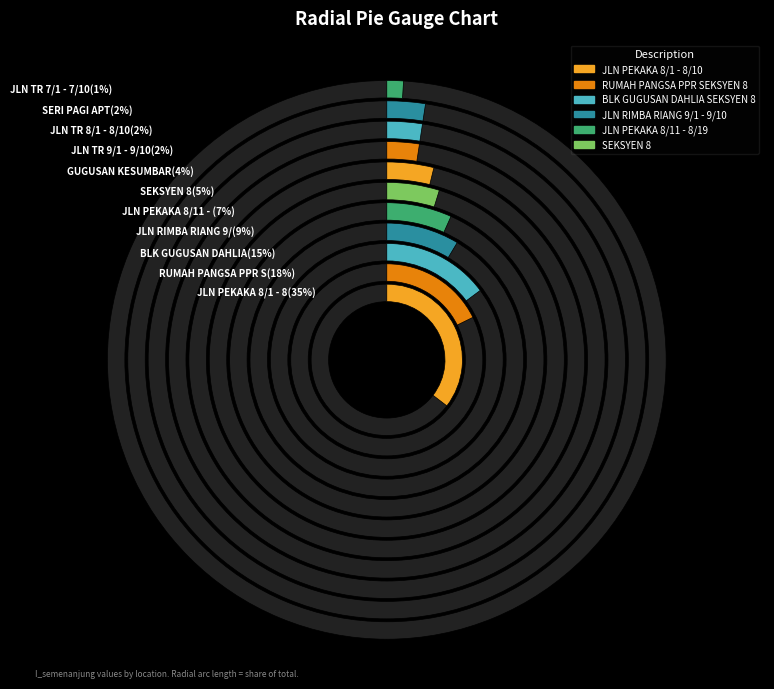

Rank the categories by value from highest to lowest.

JLN PEKAKA 8/1 - 8/10, RUMAH PANGSA PPR SEKSYEN 8, BLK GUGUSAN DAHLIA SEKSYEN 8, JLN RIMBA RIANG 9/1 - 9/10, JLN PEKAKA 8/11 - 8/19, SEKSYEN 8, GUGUSAN KESUMBAR, SERI PAGI APT, JLN TR 8/1 - 8/10, JLN TR 9/1 - 9/10, JLN TR 7/1 - 7/10